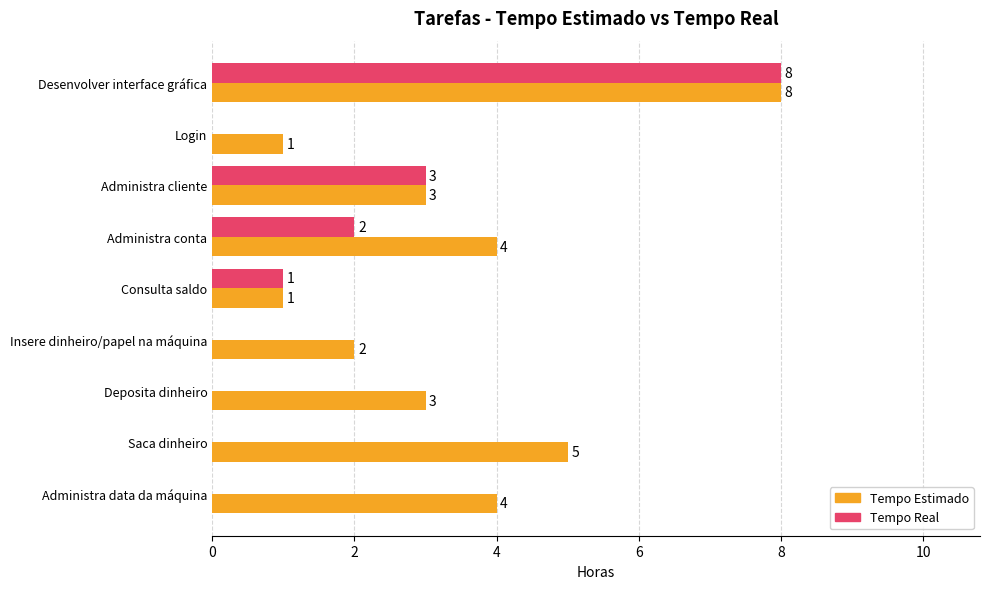

At which label is Tempo Real closest to 4?

Administra cliente